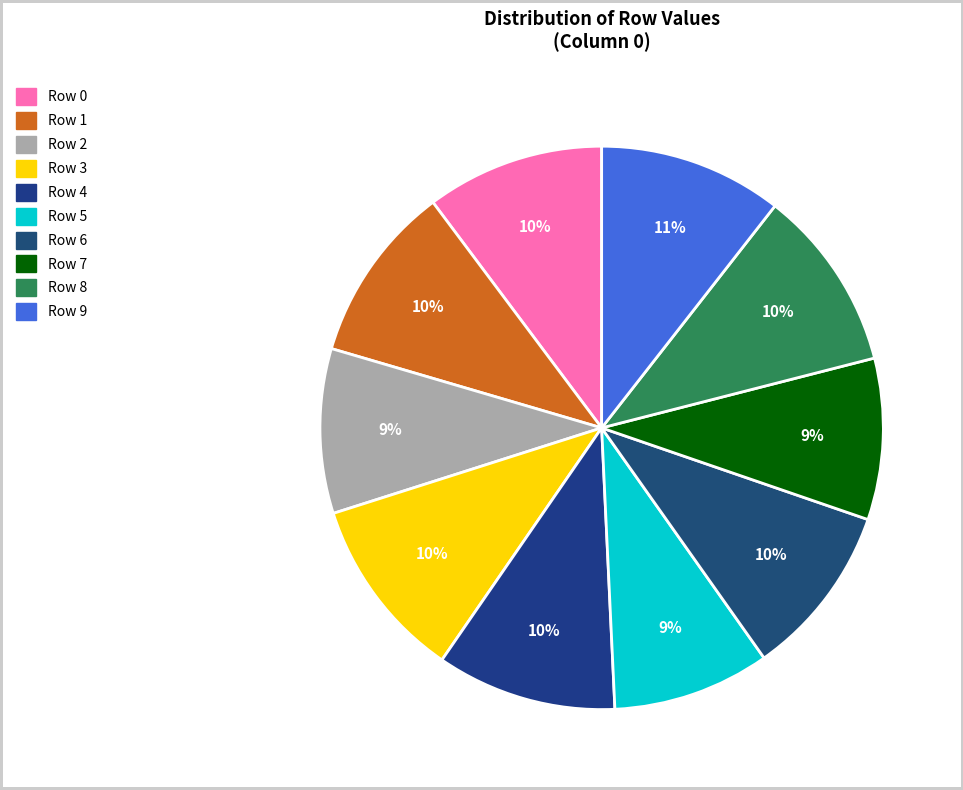

True or false: Row 9 accounts for 11% of the total.

True